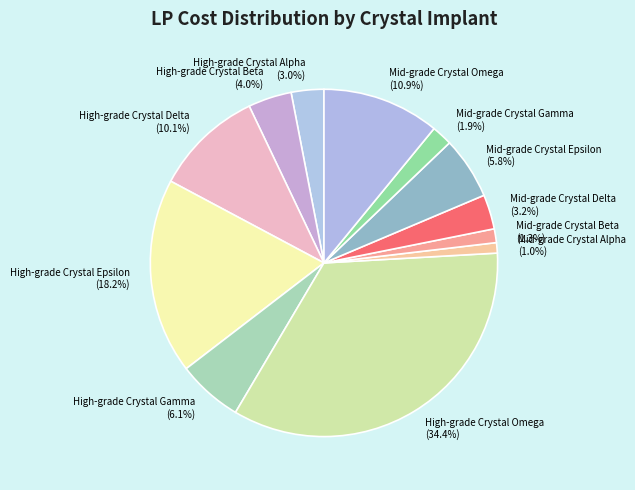

Do Mid-grade Crystal Beta and Mid-grade Crystal Delta together represent more than half of the pie?

No